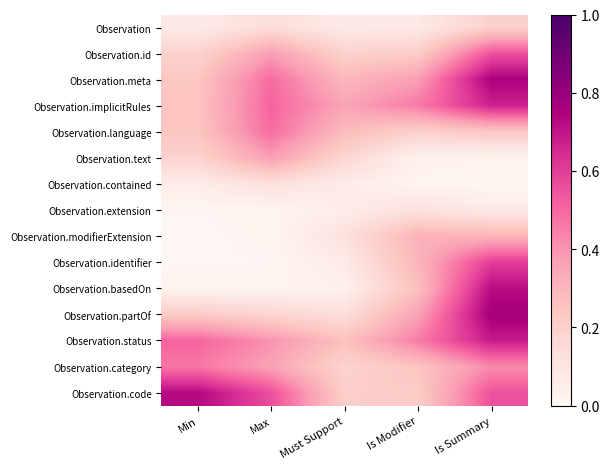

Rank the series by their maximum value, from lowest to highest.

Observation.extension, Observation.contained, Observation, Observation.modifierExtension, Observation.text, Observation.category, Observation.language, Observation.id, Observation.identifier, Observation.implicitRules, Observation.status, Observation.basedOn, Observation.code, Observation.meta, Observation.partOf